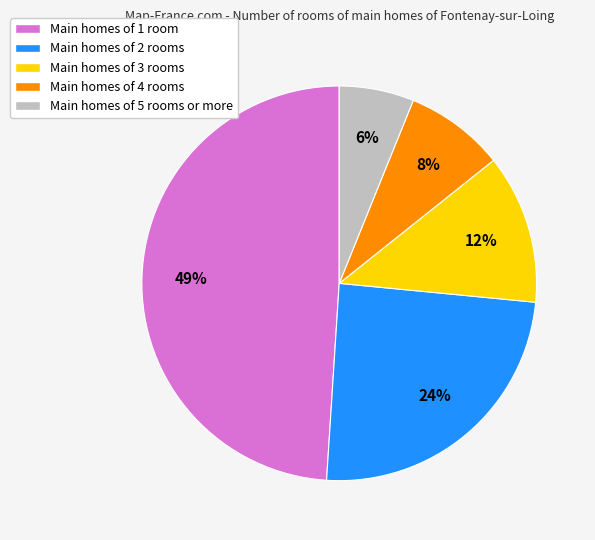

To the nearest percent, what is the difference between the largest and smallest slice percentages?

43%